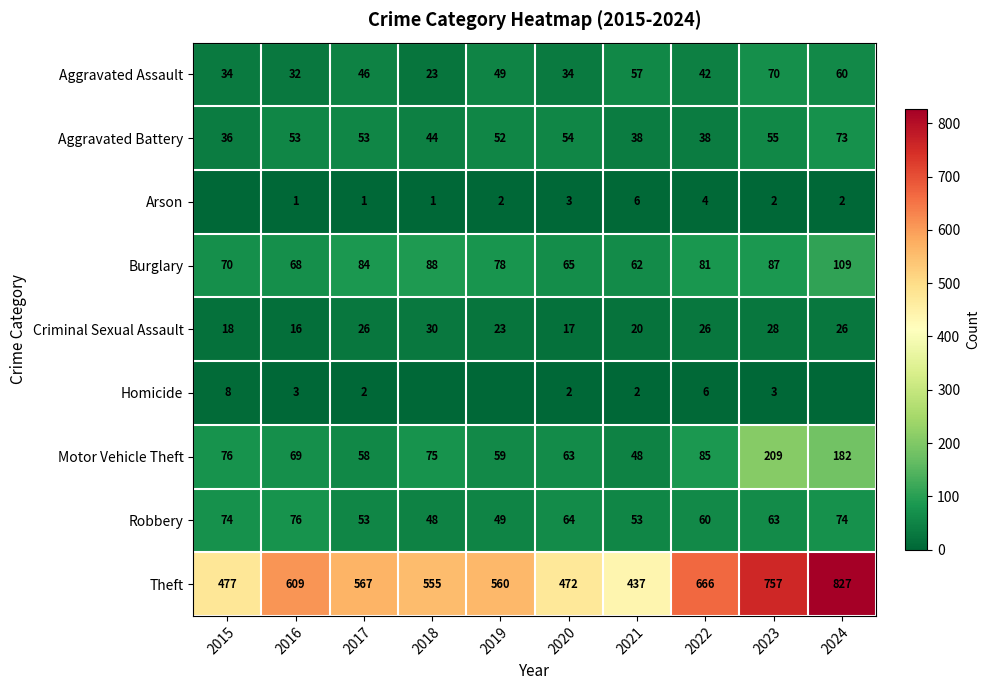

What is the sum of all Criminal Sexual Assault values?

230